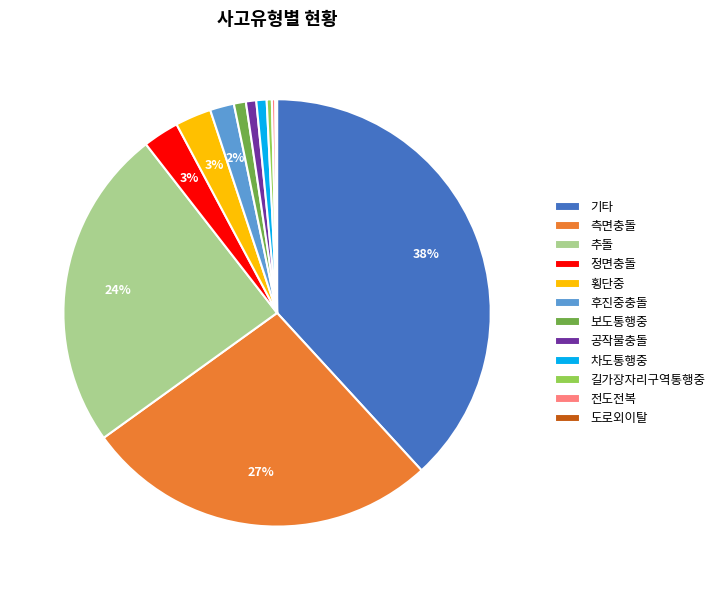

Does 차도통행중 represent more than half of the total?

No